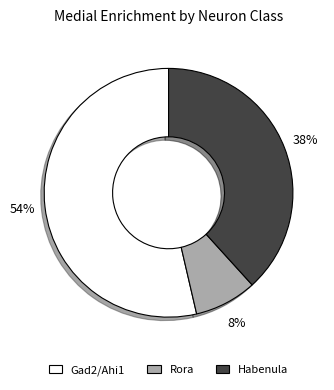

The Habenula slice represents 46% of the pie. True or false?

False